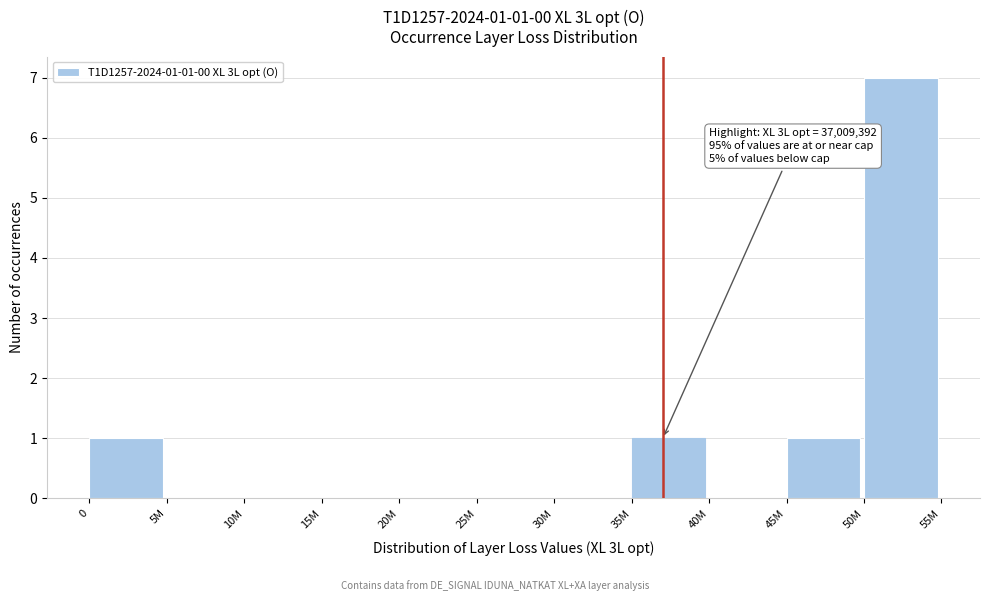

Reading right to left, list all the values displayed in this chart.

50M=7	45M=1	40M=0	35M=1	30M=0	25M=0	20M=0	15M=0	10M=0	5M=0	0=1